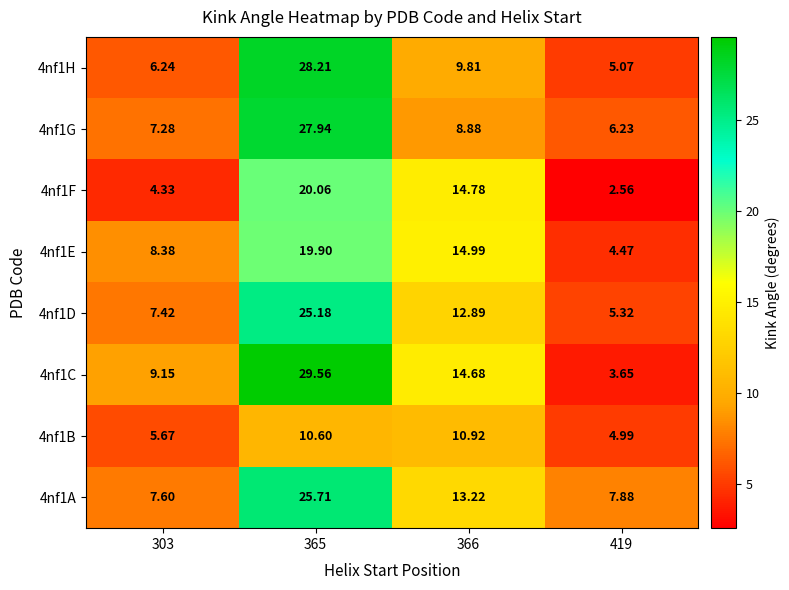

Is the value of 4nf1E at 303 greater than the value of 4nf1D at 366?

No